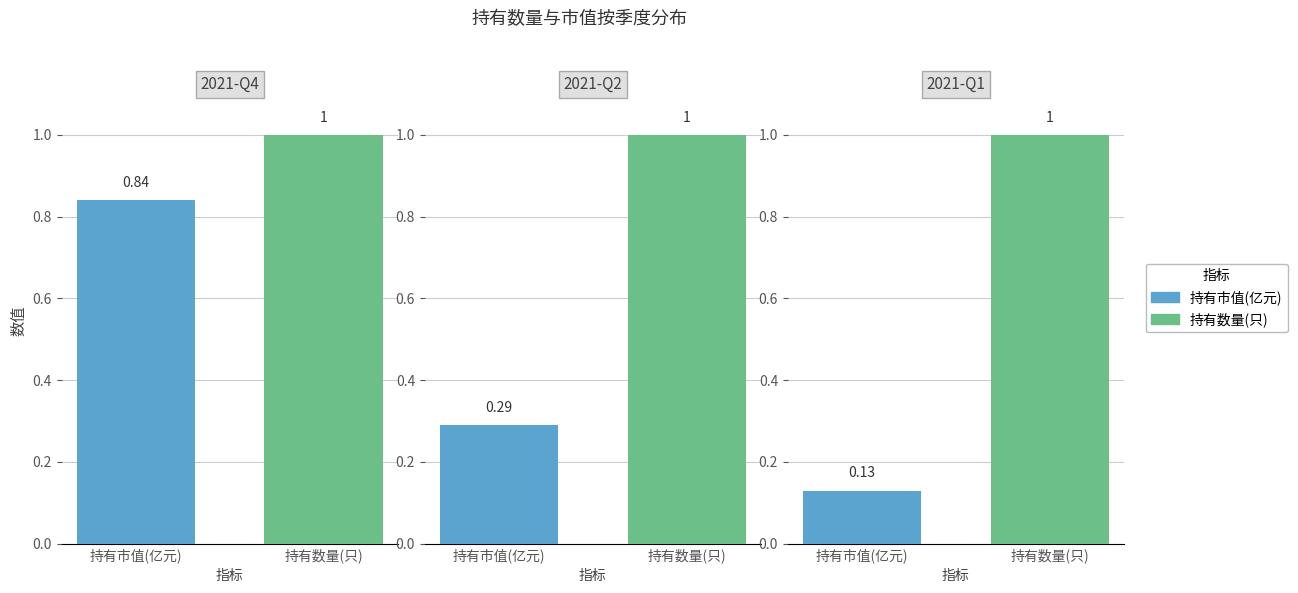

What is the value of the 持有数量(只) bar at the 3rd from the left?

1.0